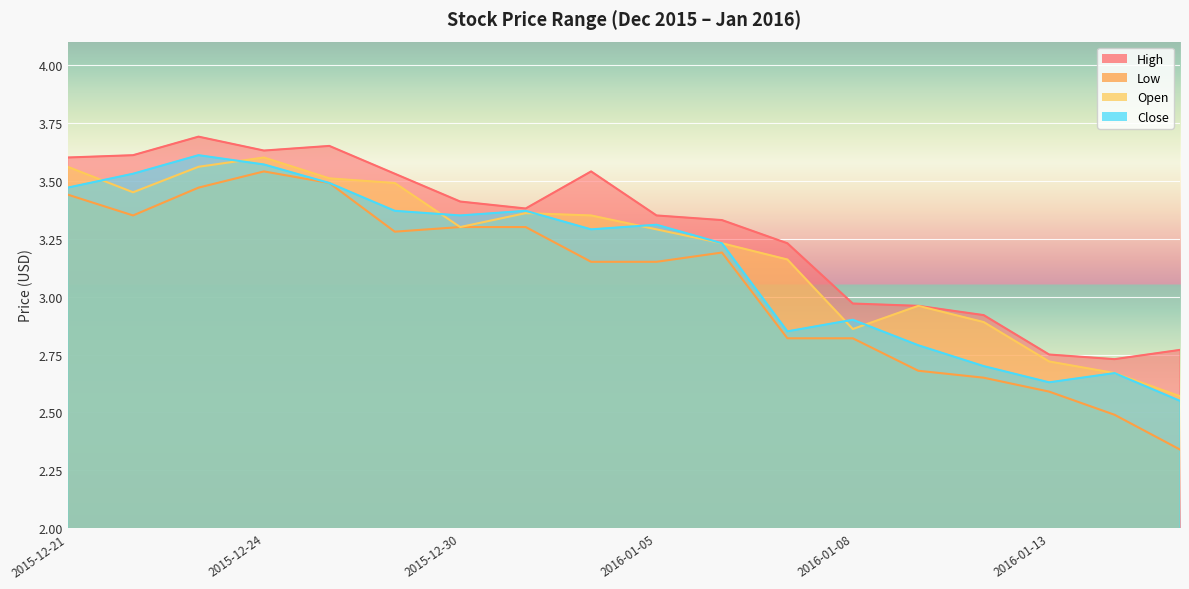

What is the total value across all series at 2016-01-12?

11.2